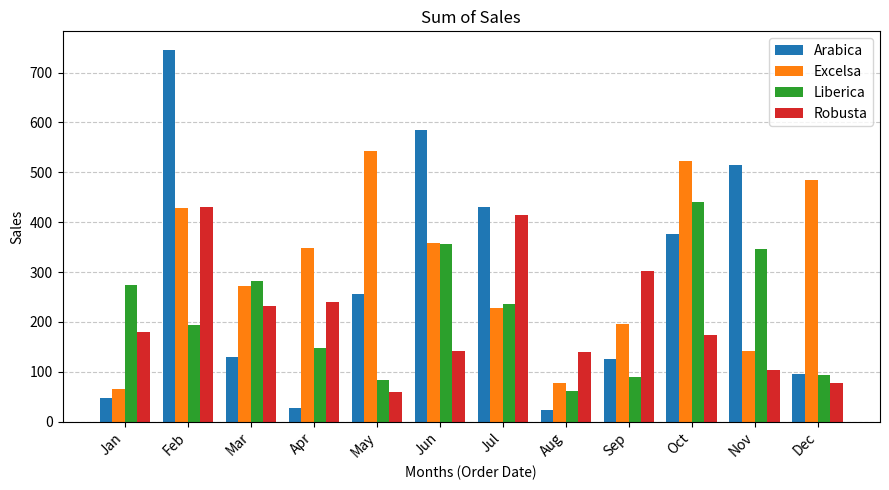

What is the spread (max minus min) of values at Jan?

227.4